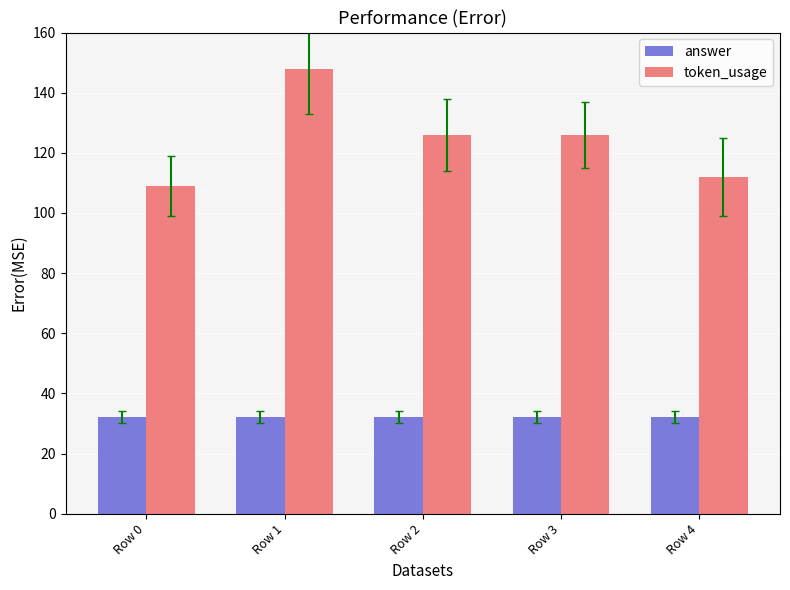

Reading left to right, what are all the values shown in this chart?

answer: Row 0=32	Row 1=32	Row 2=32	Row 3=32	Row 4=32
token_usage: Row 0=109	Row 1=148	Row 2=126	Row 3=126	Row 4=112